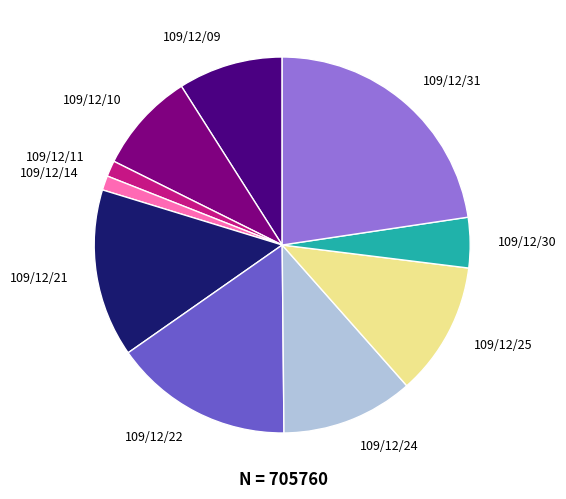

True or false: 109/12/21 accounts for 8% of the total.

False